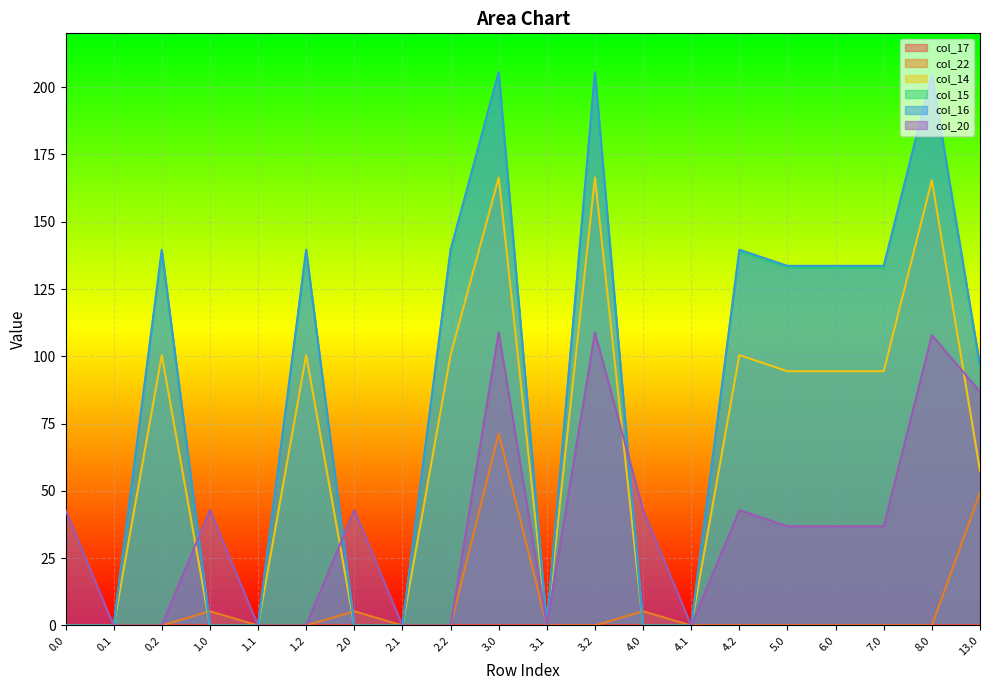

How many lines are shown in the chart?

6